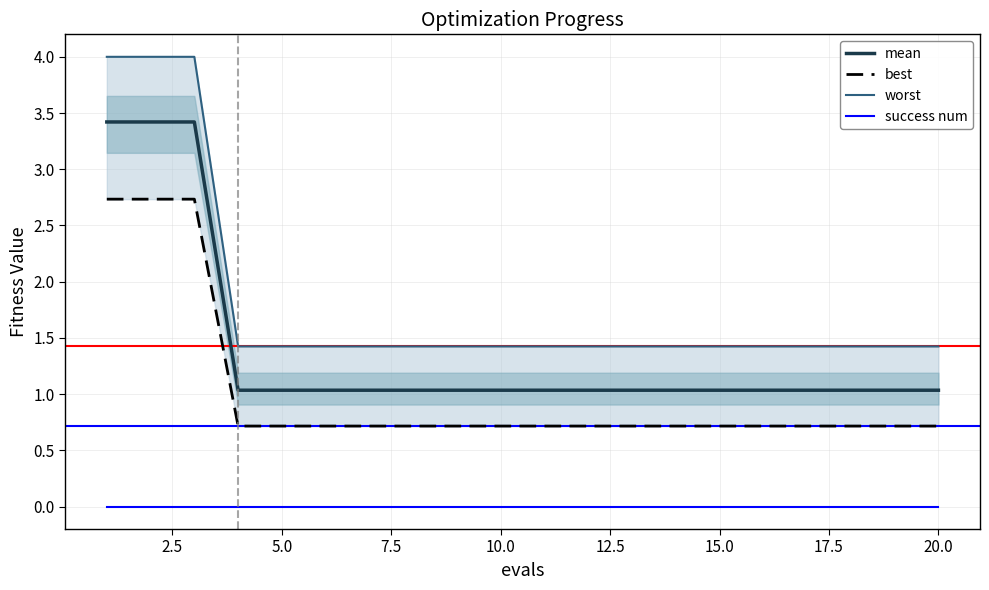

List the series in order of their overall mean, lowest first.

success num, best, mean, worst